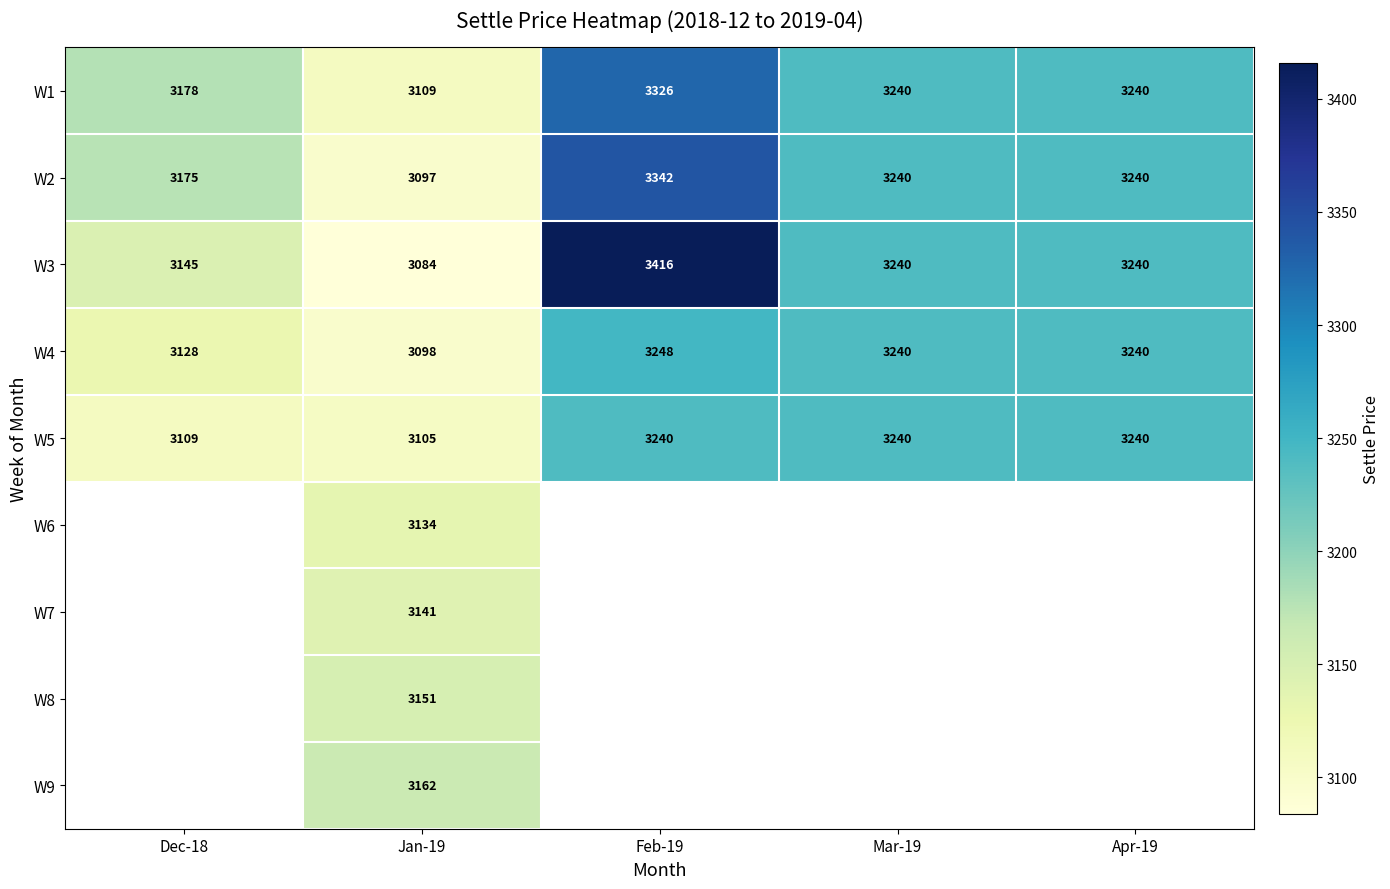

How many W1 values are between 3178 and 3240?

3